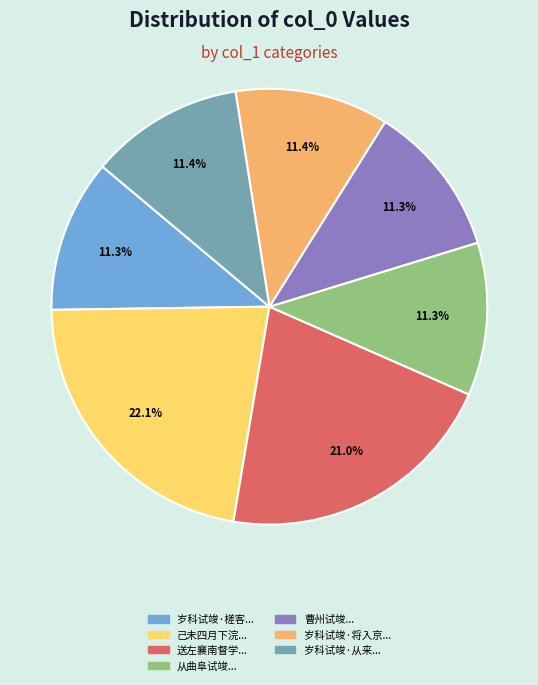

How many segments does this pie chart have?

7